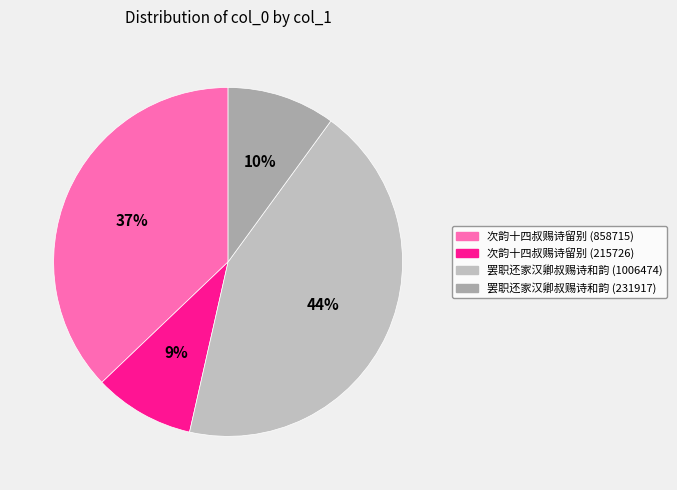

Combined, what portion of the pie is 罢职还家汉卿叔赐诗和韵 (1006474) and 罢职还家汉卿叔赐诗和韵 (231917)?

53.5%